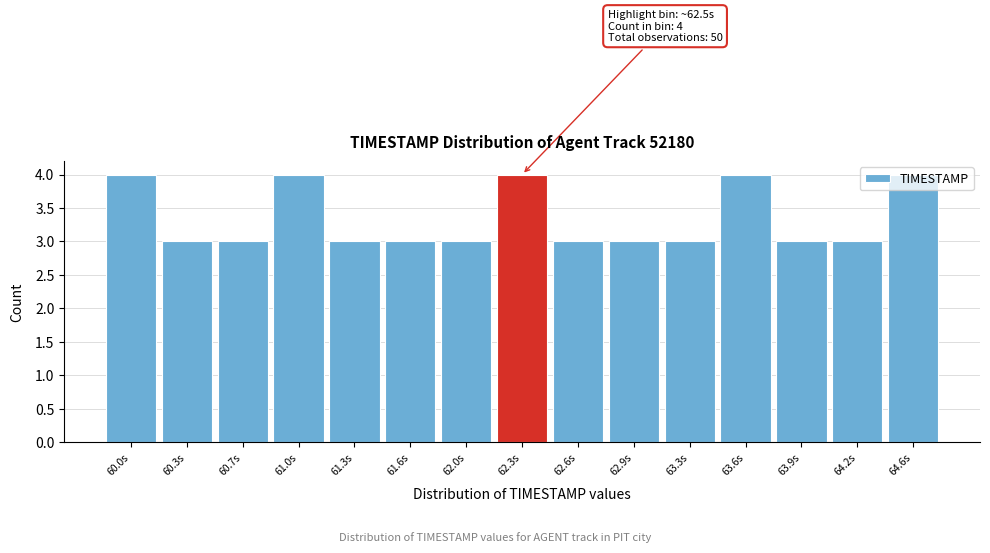

What is the minimum value shown in the chart?

3